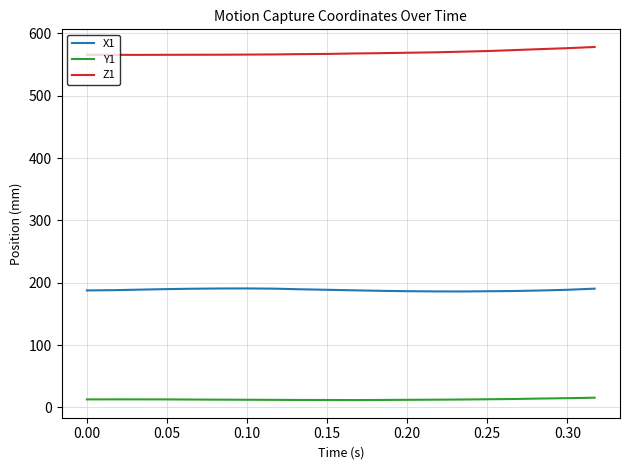

What is the difference between the maximum and minimum values in the Z1 series?

12.7